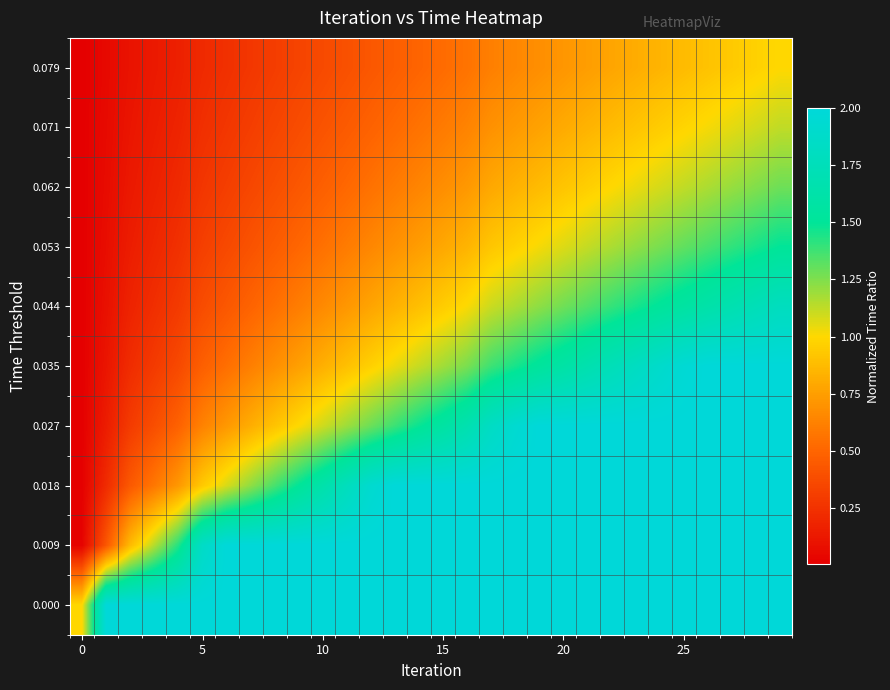

How many series are shown in this chart?

10